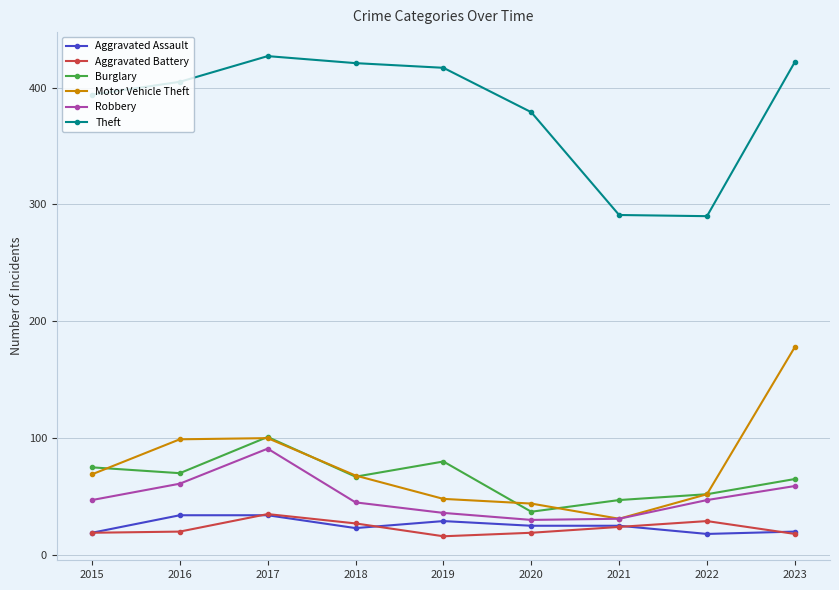

At which category is the sum across all series the highest?

2017